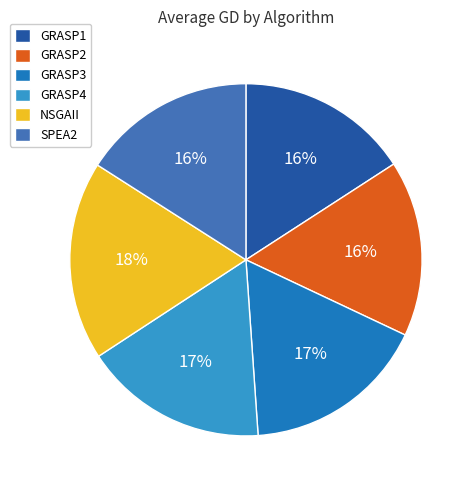

To the nearest percent, what percentage of the pie is GRASP4?

17%